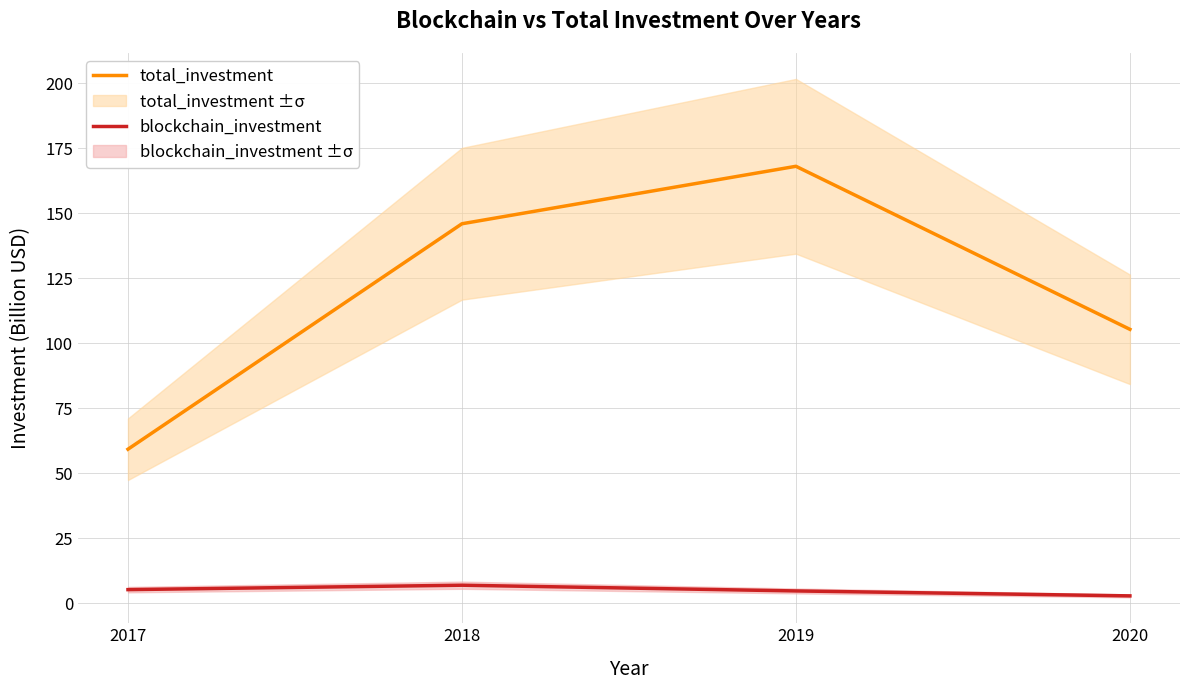

Which series has the largest total across all categories?

total_investment